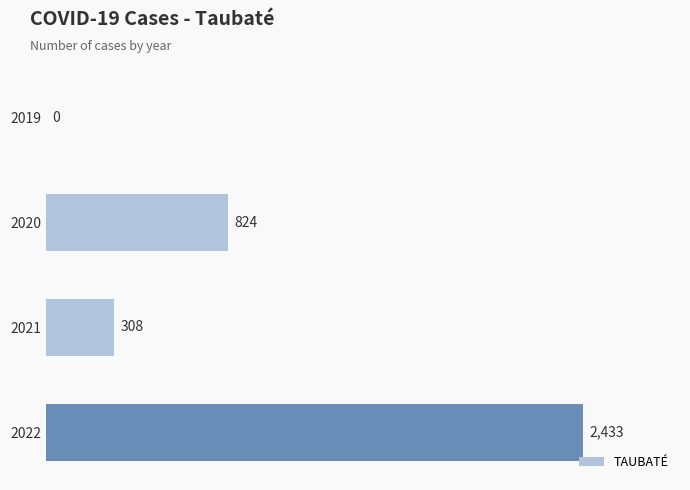

Reading top to bottom, what are all the values shown in this chart?

2019=0	2020=824	2021=308	2022=2433